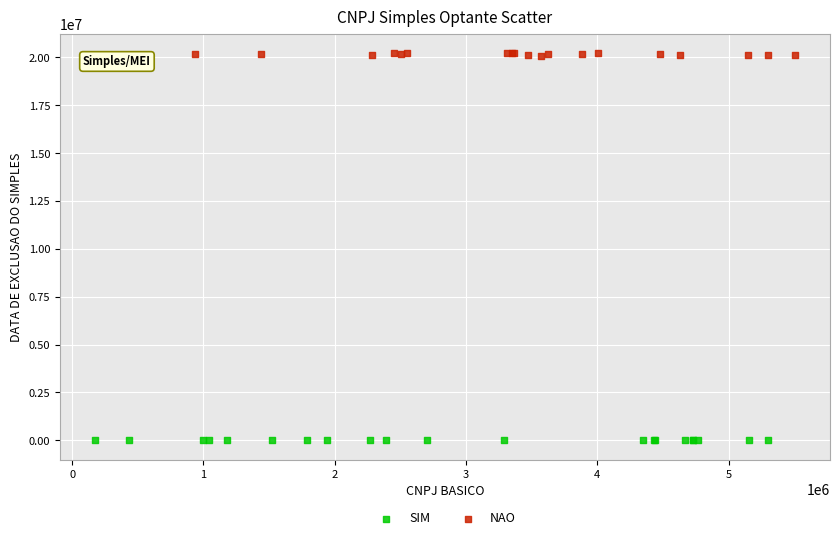

Which series contains the highest Y value?

NAO